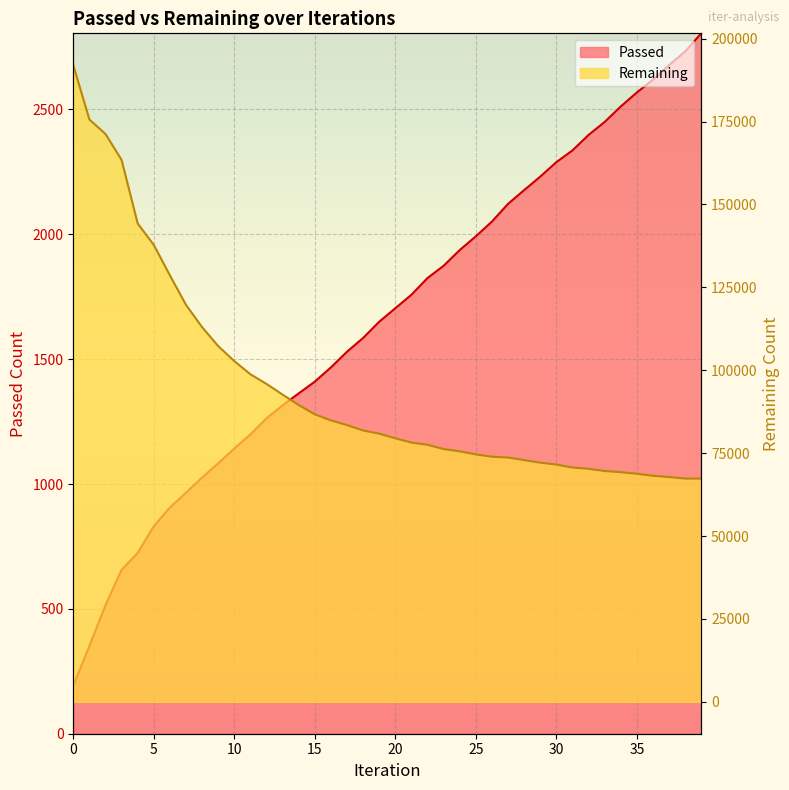

True or false: Passed and Remaining cross at least once.

False